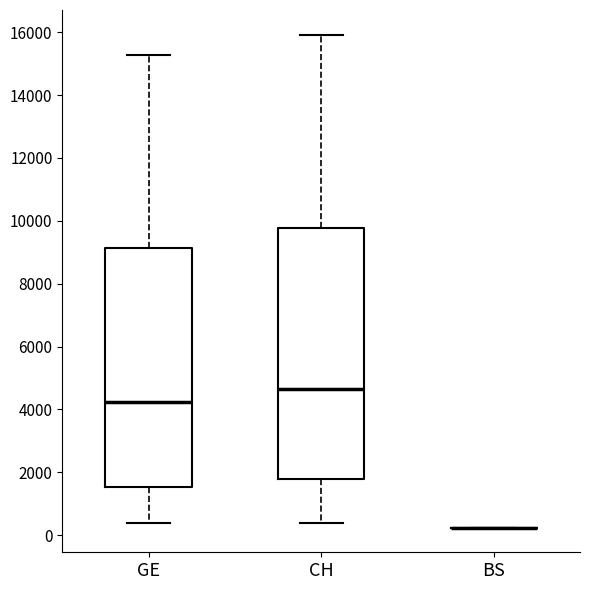

Which box is the tallest, from its lower edge to its upper edge?

CH